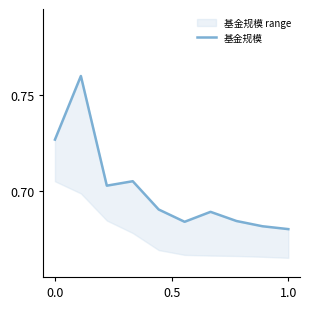

Reading right to left, list all the values displayed in this chart.

0.7	0.7	0.7	0.7	0.7	0.7	0.7	0.7	0.8	0.7